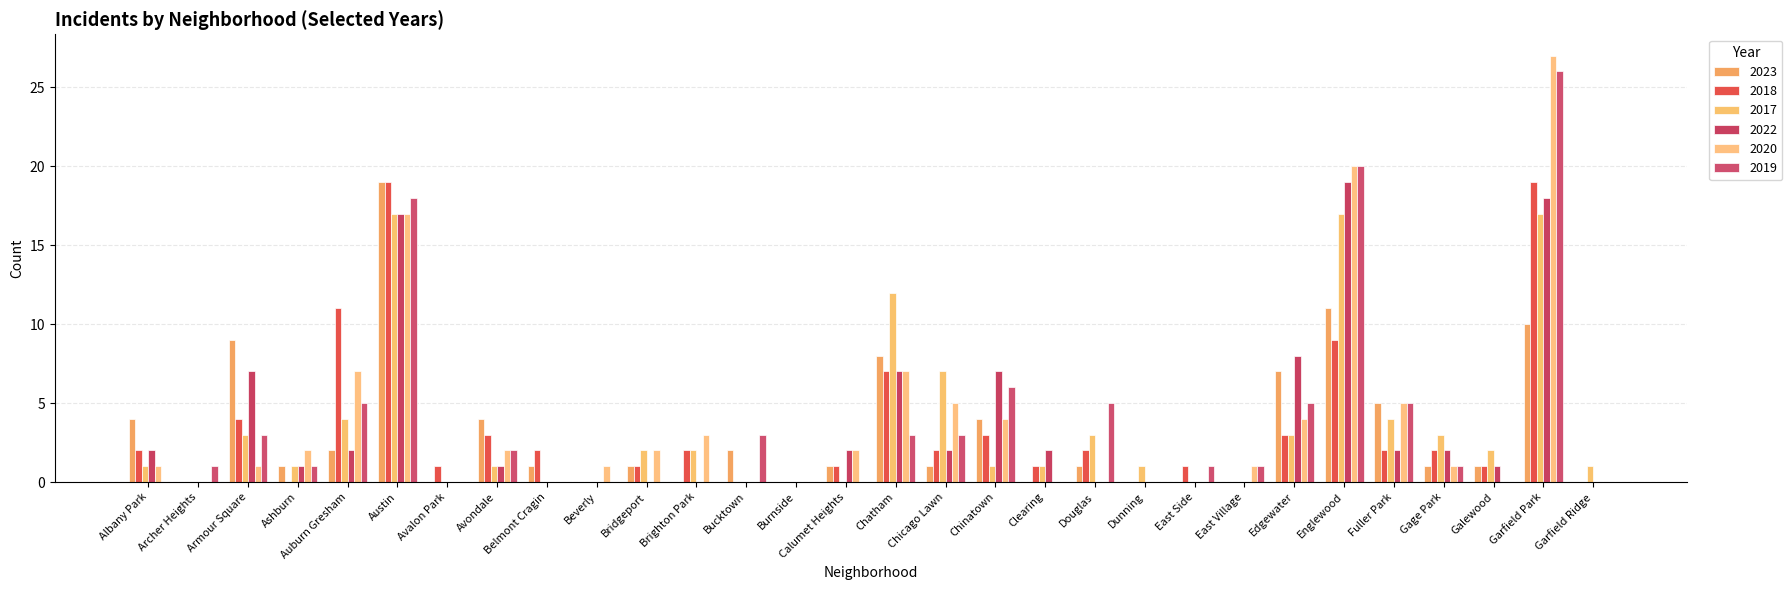

What is the spread (max minus min) of values at Calumet Heights?

2